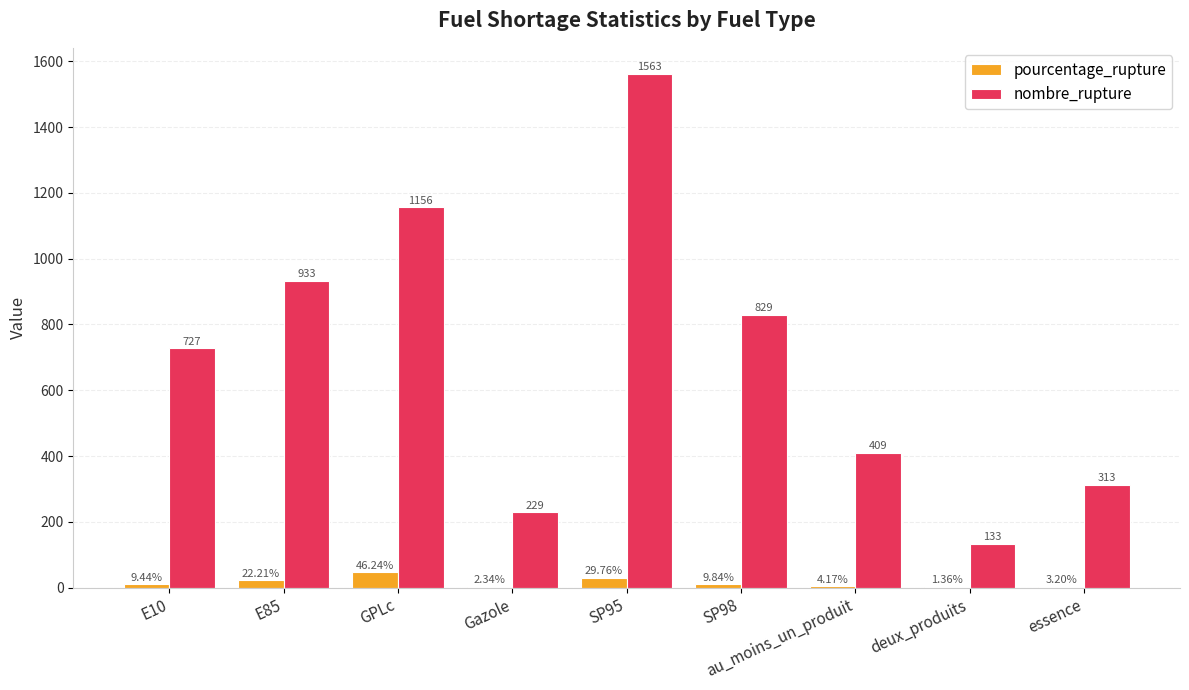

At which category is the sum across all series the highest?

SP95